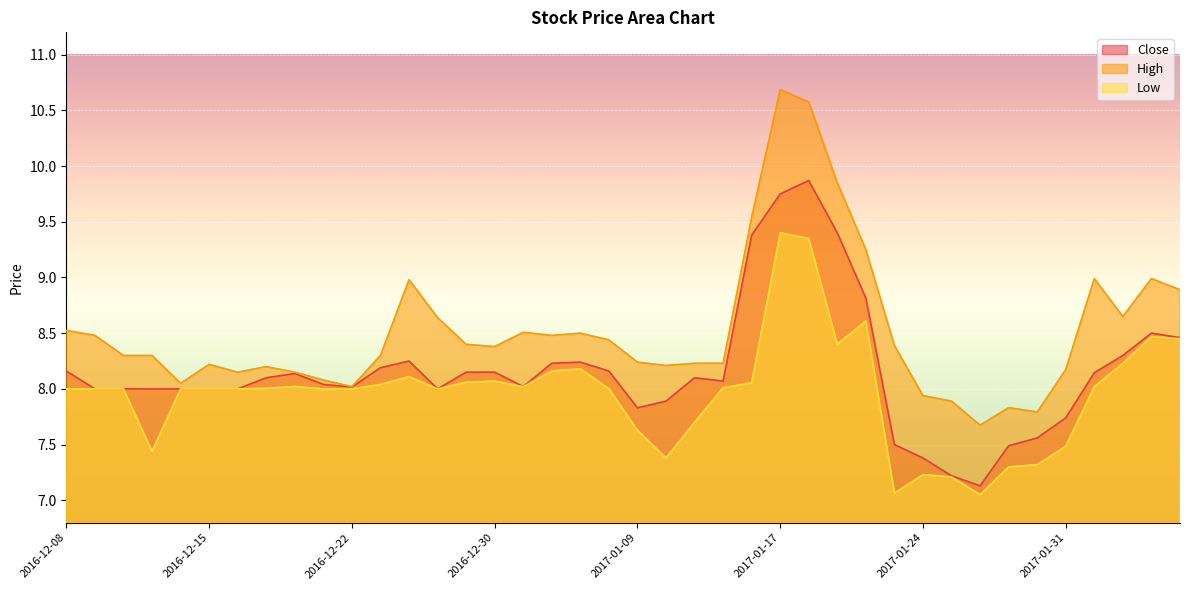

Between 2017-01-12 and 2017-01-04, which is larger?

2017-01-04